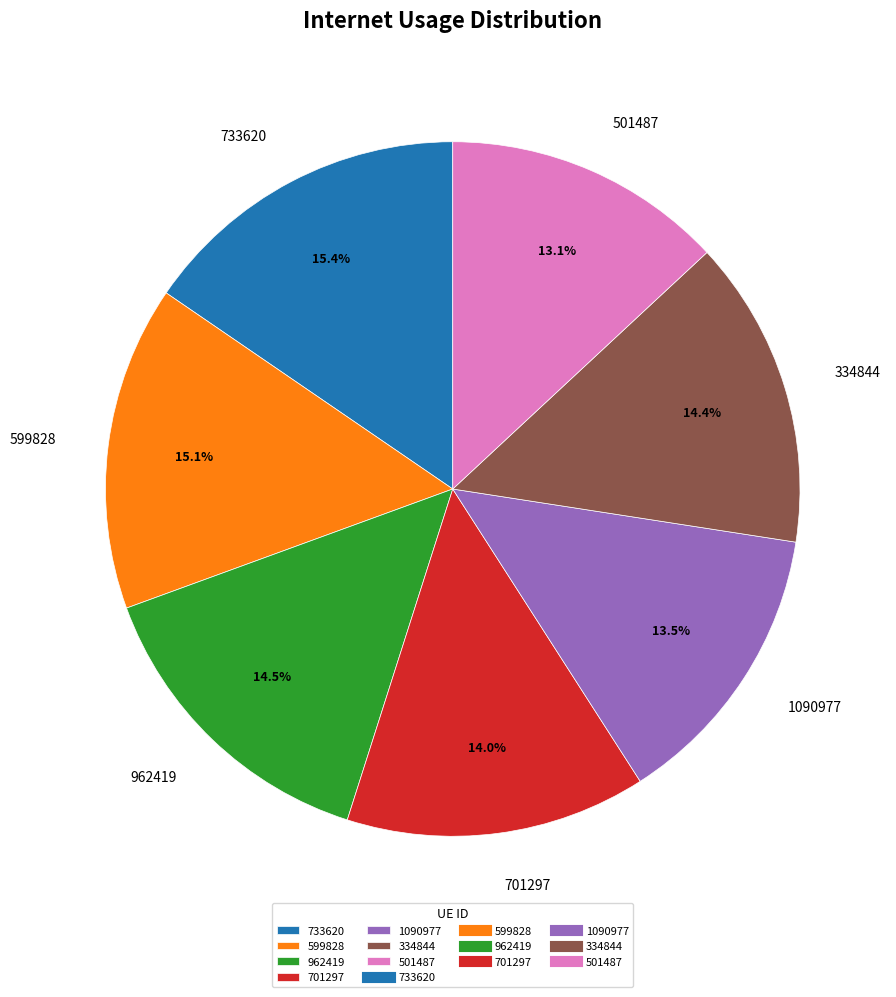

Combined, what portion of the pie is 962419 and 334844?

28.9%